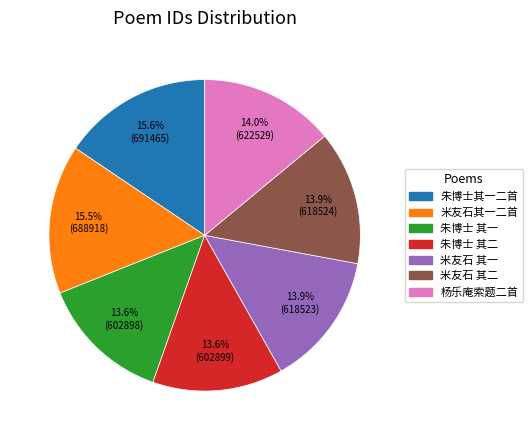

Combined, what portion of the pie is 杨乐庵索题二首 and 米友石 其二?

27.9%